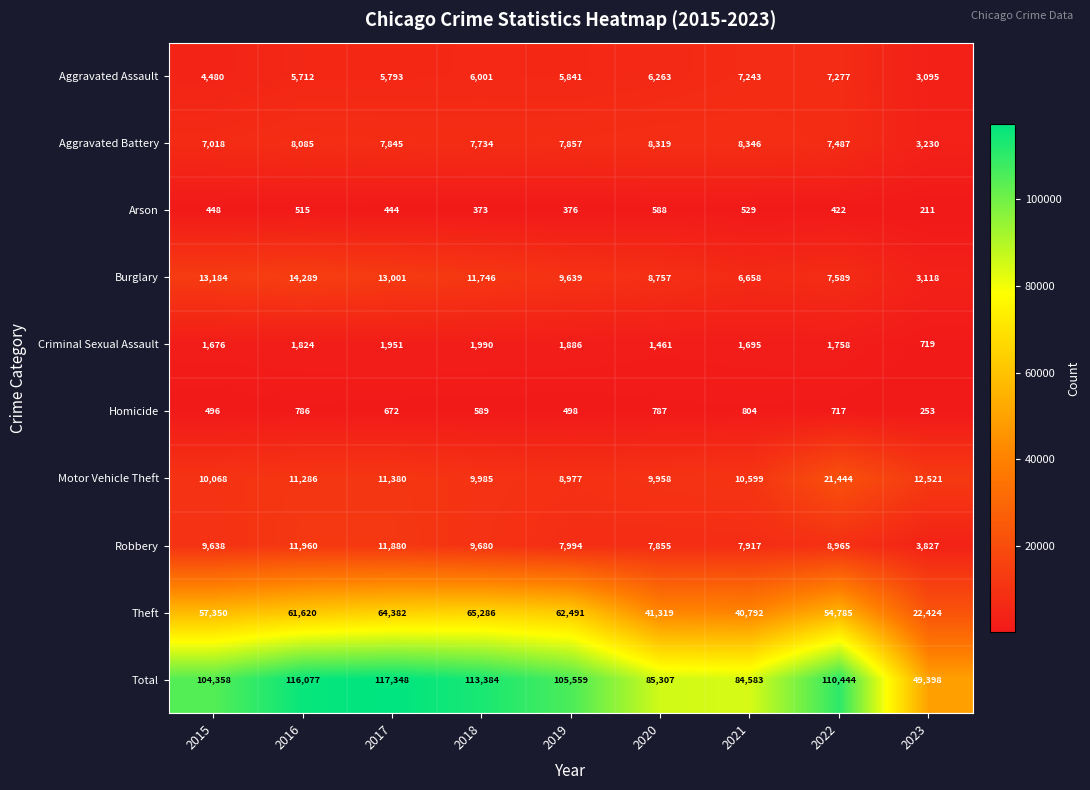

Read the Motor Vehicle Theft value at 2016.

11286